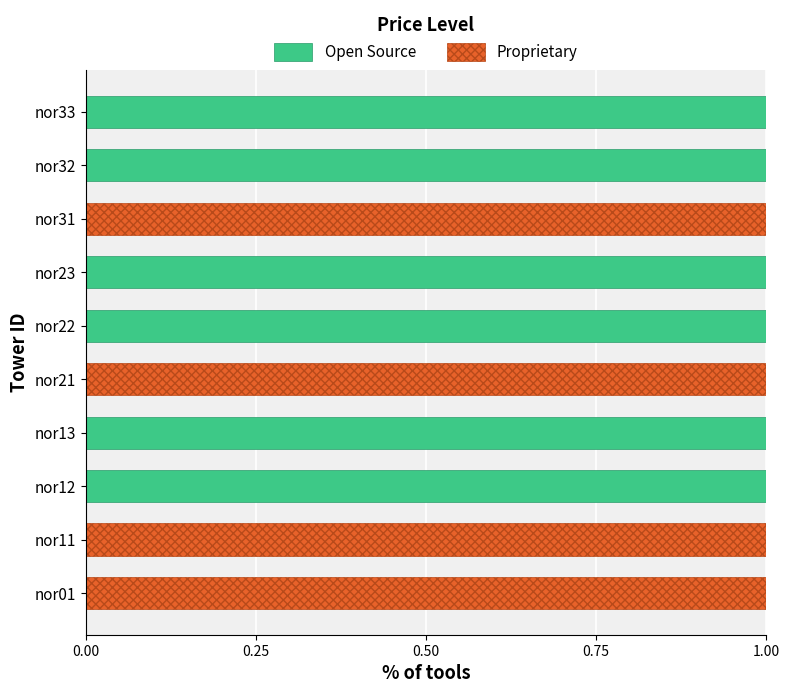

What is the sum of all Proprietary values?

4